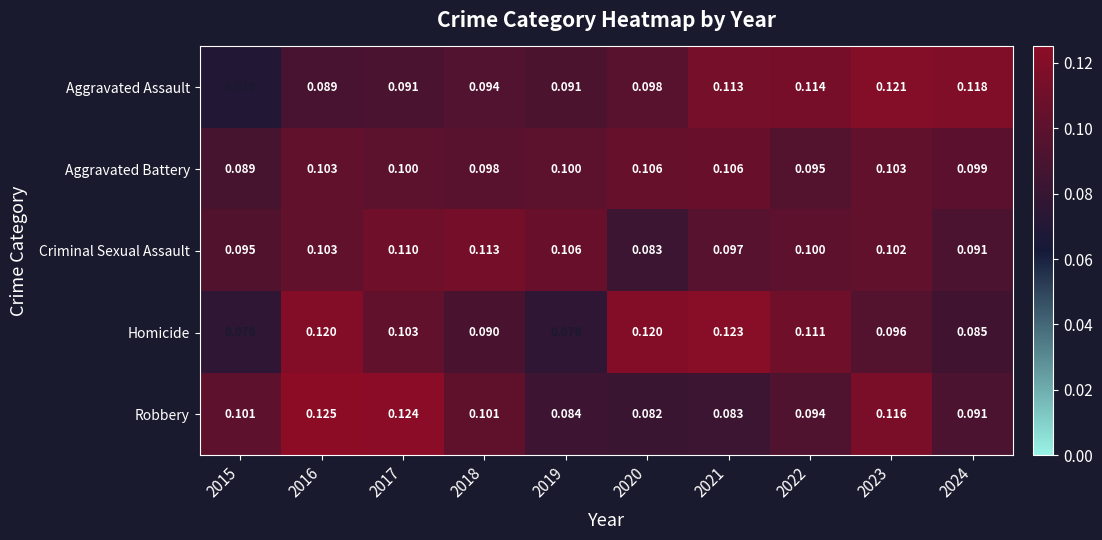

Is the value of Aggravated Battery at 2024 greater than the value of Criminal Sexual Assault at 2018?

No